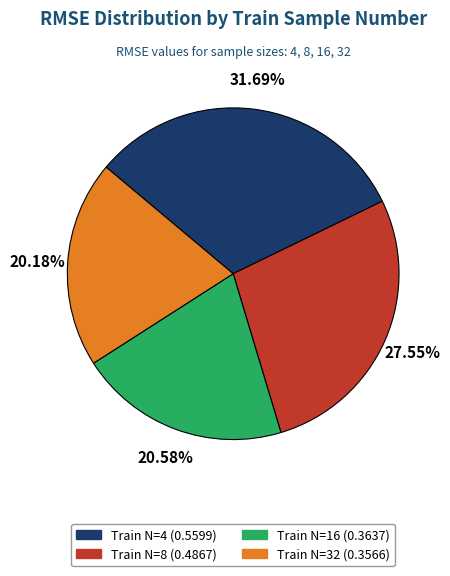

Is there a majority slice in this chart?

No